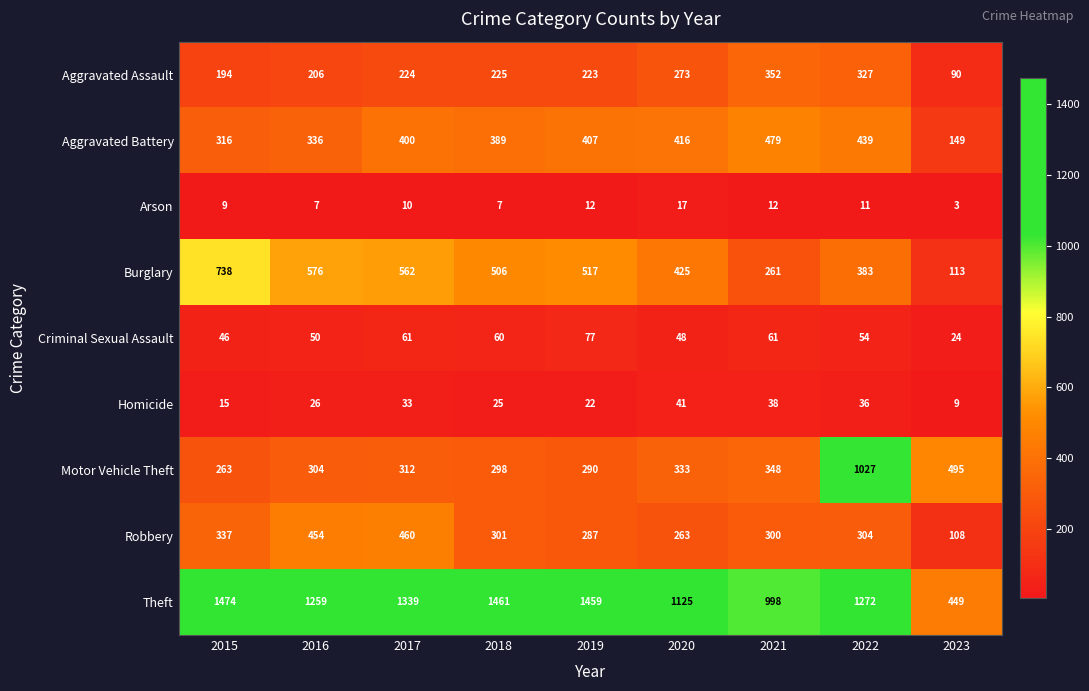

What is the approximate value of Criminal Sexual Assault at 2022?

54